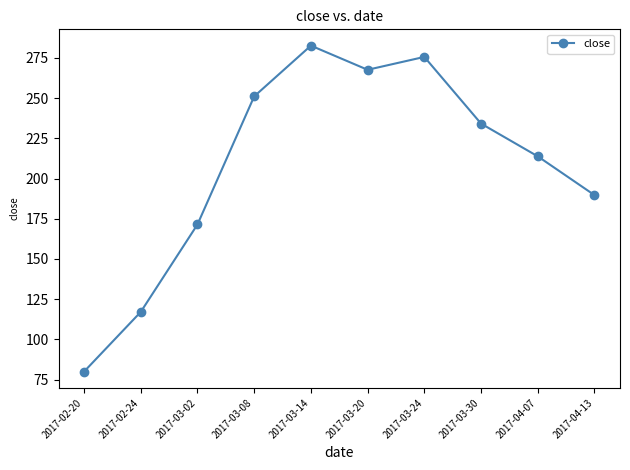

What is the ratio of the value at 2017-03-08 to the value at 2017-04-07?

1.2